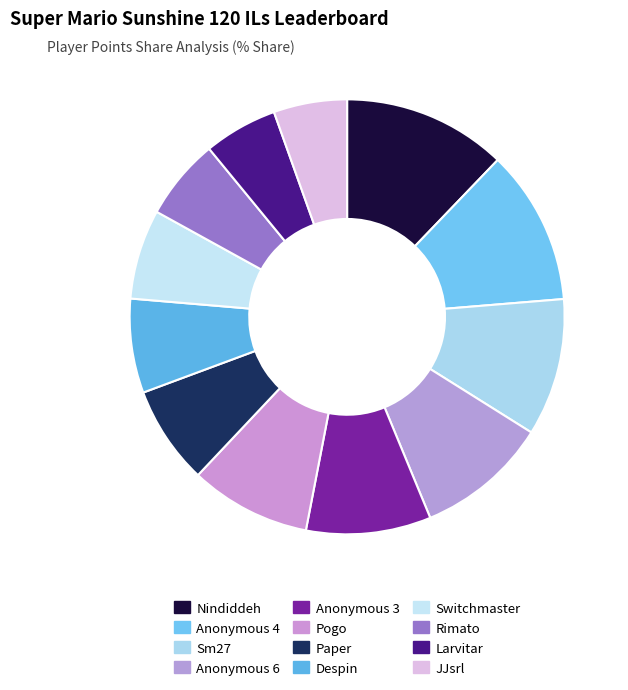

What percentage is the Paper slice, to the nearest percent?

7%